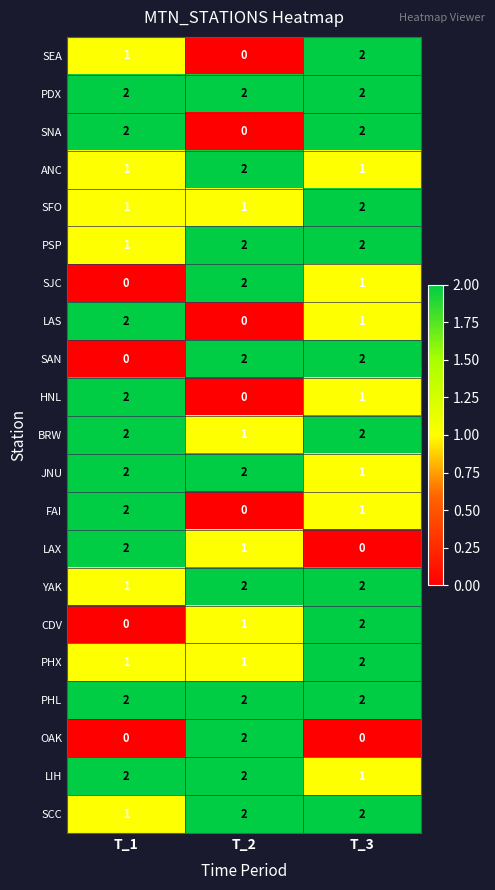

What is the sum of the PHX values at T_3 and T_2?

3